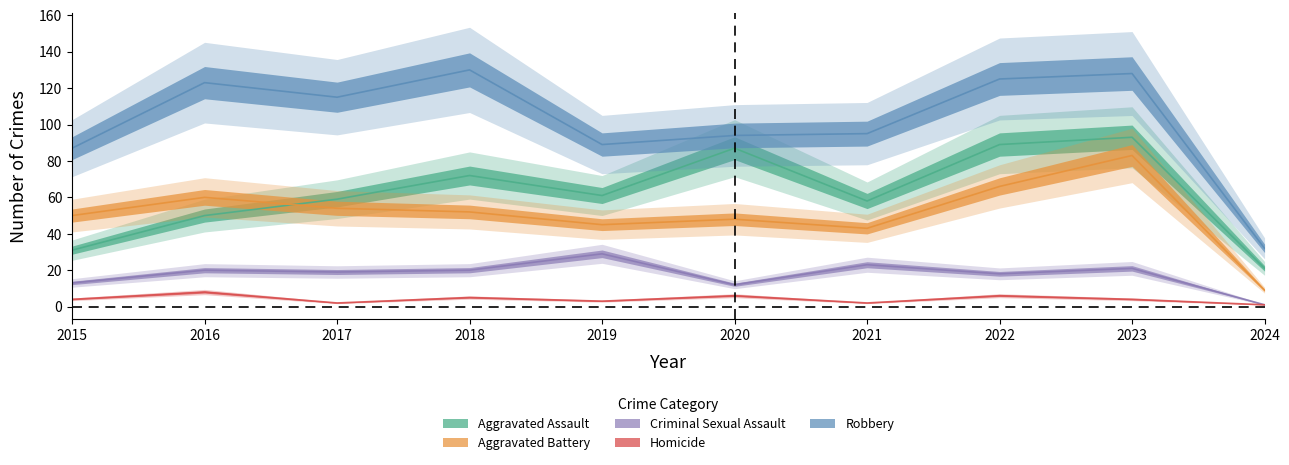

True or false: Criminal Sexual Assault and Homicide intersect in this chart.

False